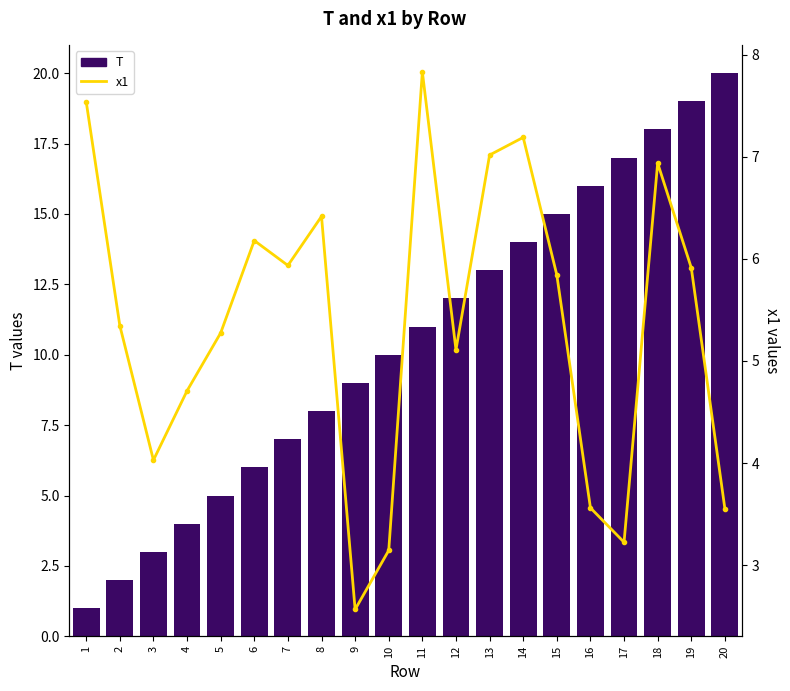

At how many categories does at least one series exceed 19?

1